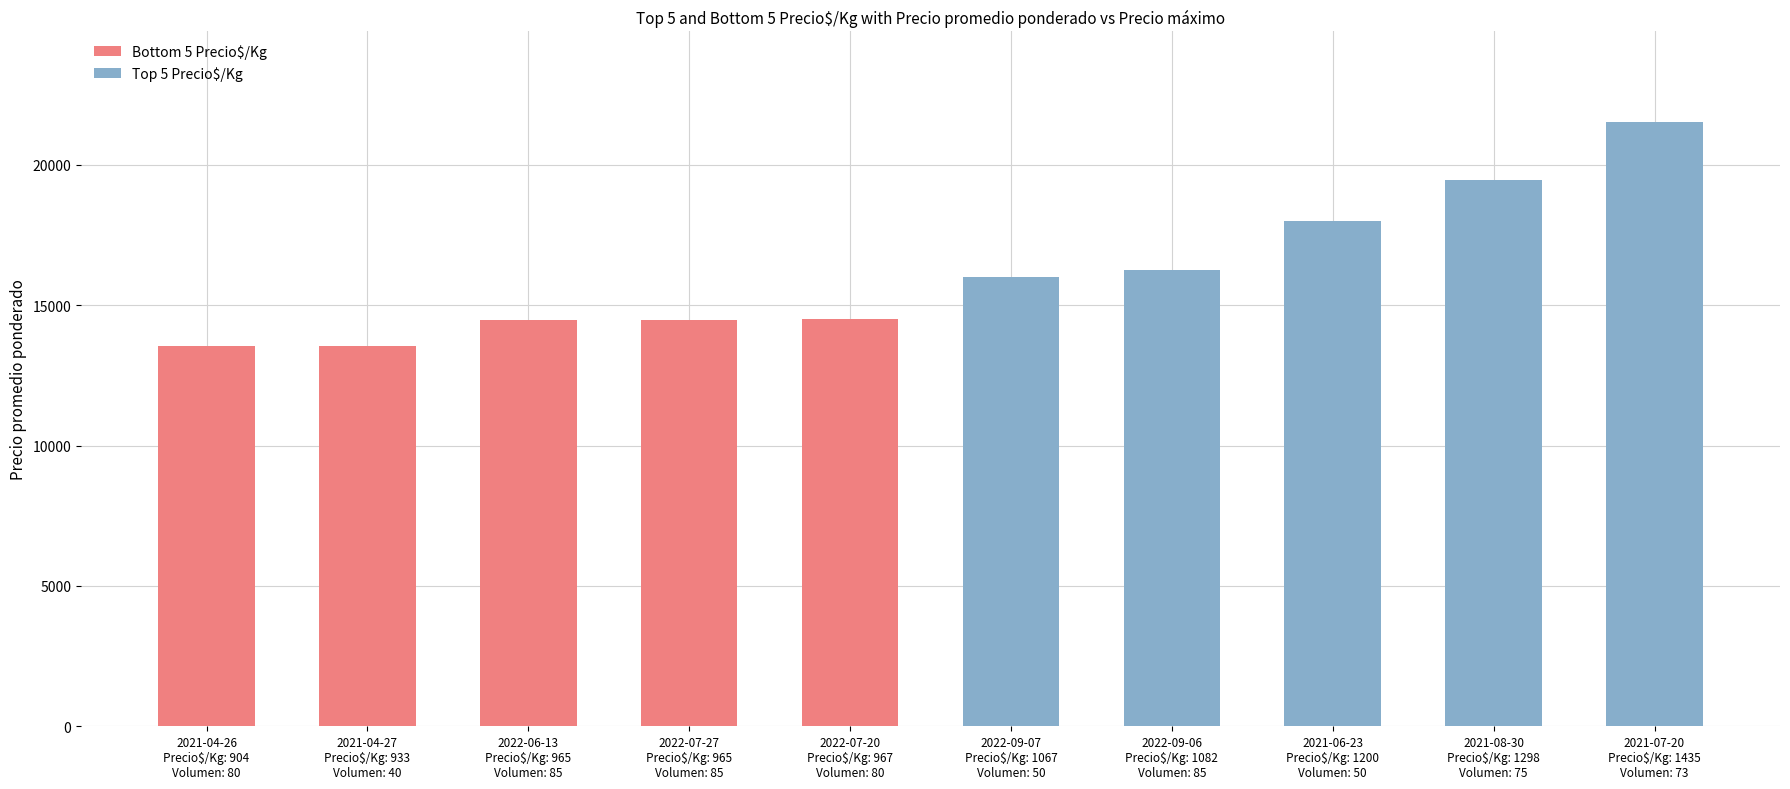

What is the average value of the Top 5 Precio$/Kg series?

18245